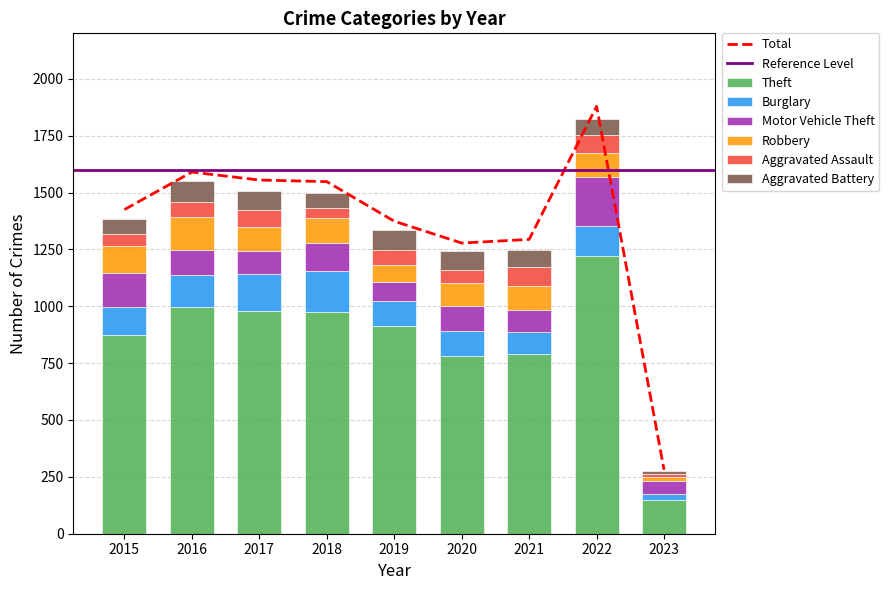

True or false: Robbery has a value of 105 at 2017.

True